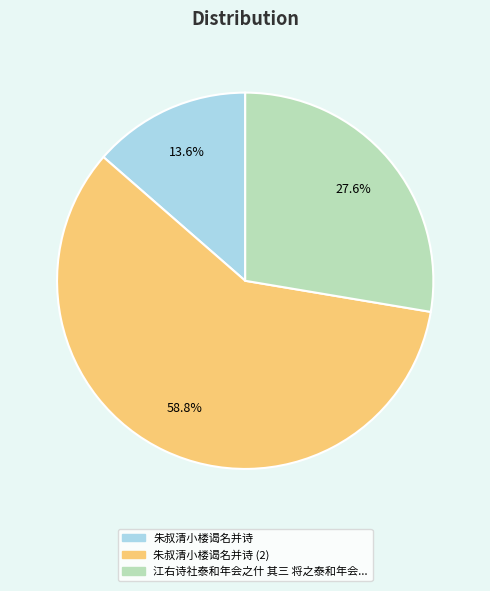

Does any single category account for the majority?

Yes